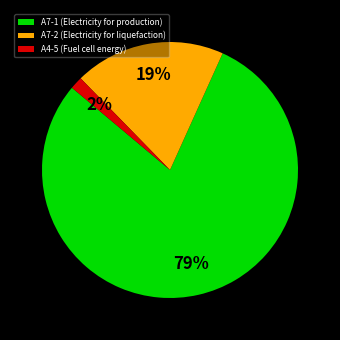

Between A4-5 (Fuel cell energy) and A7-2 (Electricity for liquefaction), which is larger?

A7-2 (Electricity for liquefaction)